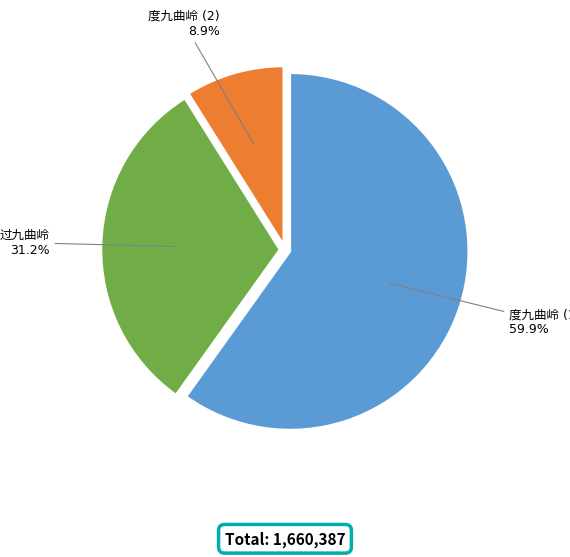

Does any single category account for the majority?

Yes